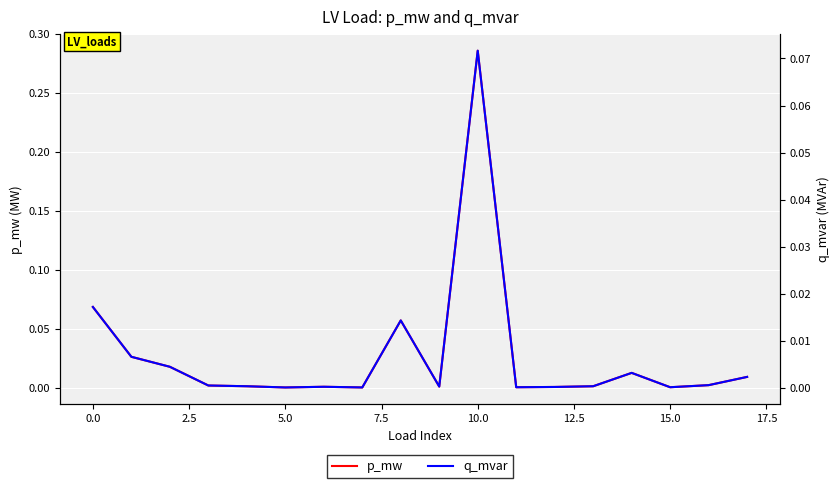

Which category has the highest value in the p_mw series?

10.0